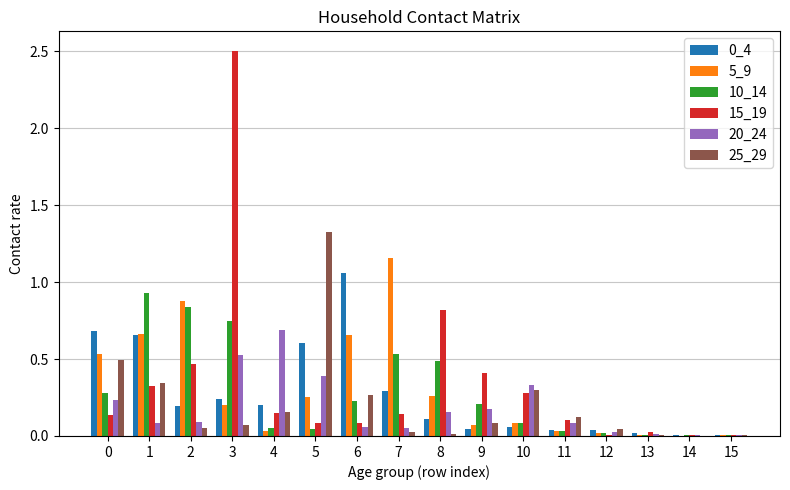

At which category is the sum across all series the highest?

3